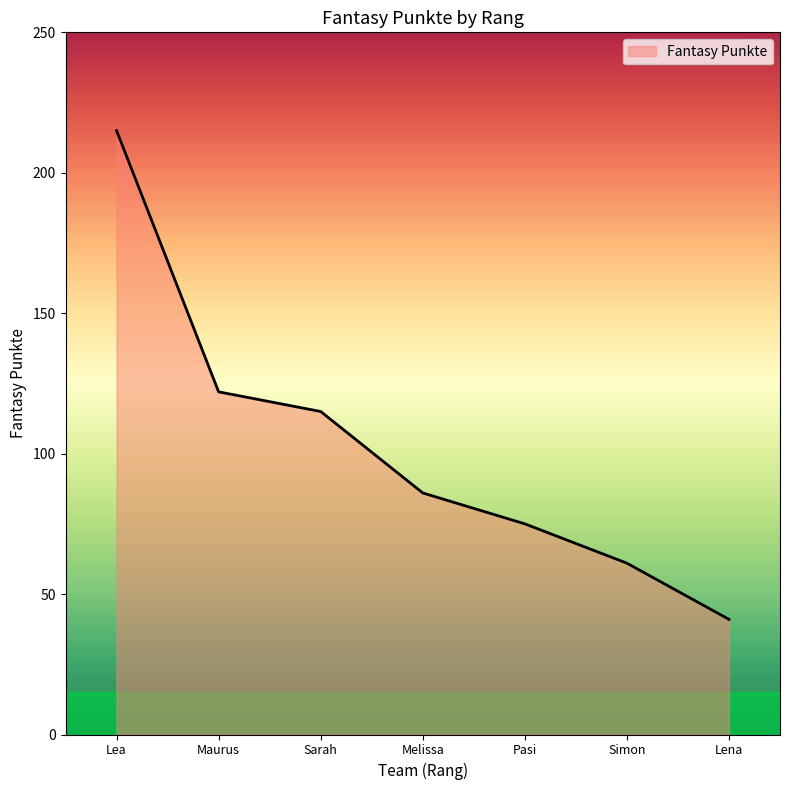

True or false: the data shows 24 at Simon.

False